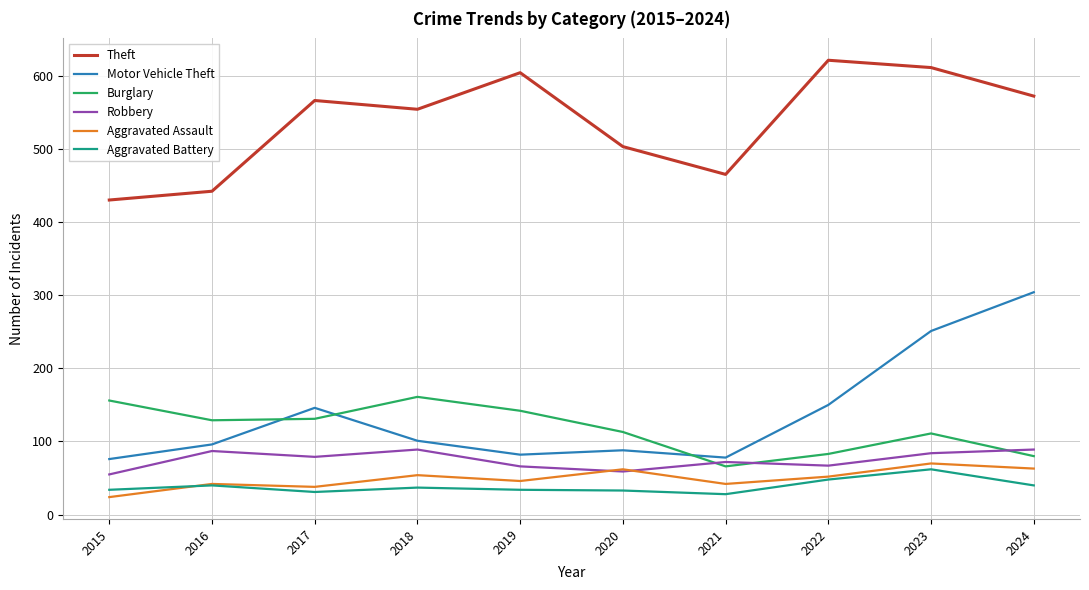

Is it true that Robbery equals 84 at 2023?

True